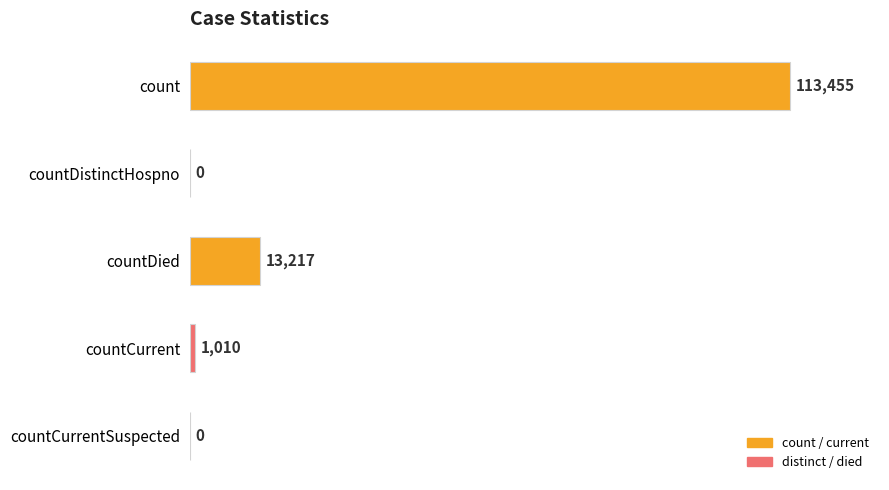

What is the change in value from count to countCurrentSuspected?

-113455